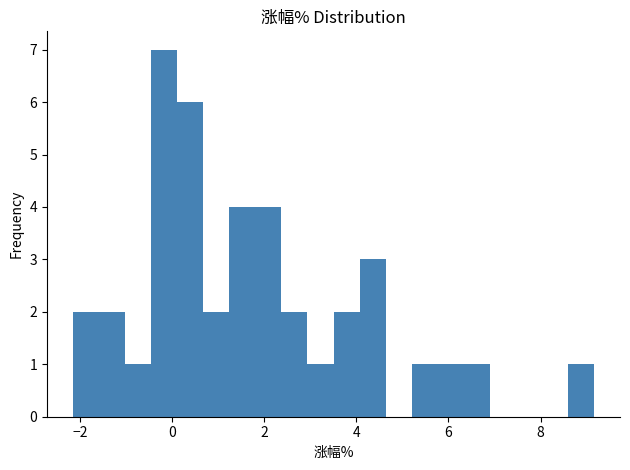

Around what value on the x-axis is the tallest bar? Give the approximate position of its centre, as read against the axis.

-0.2